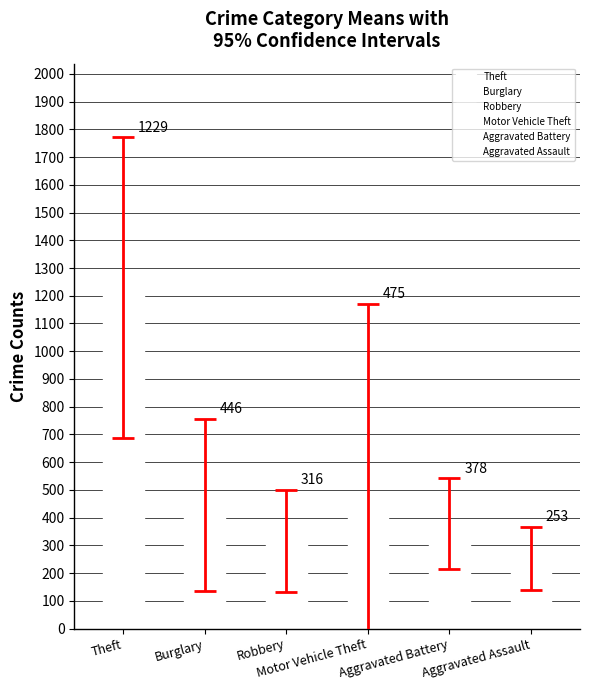

What are all the series names shown in the legend?

Theft, Burglary, Robbery, Motor Vehicle Theft, Aggravated Battery, Aggravated Assault